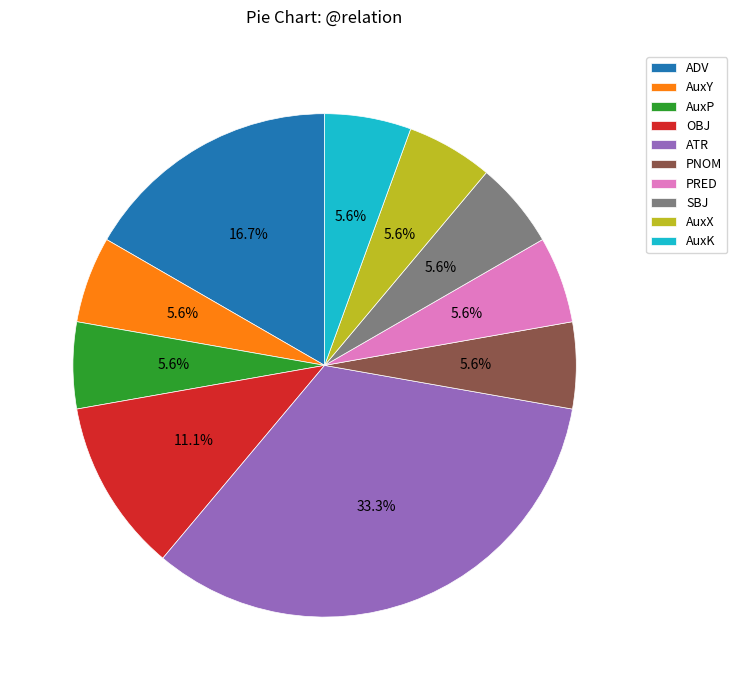

Which slice is the largest?

ATR